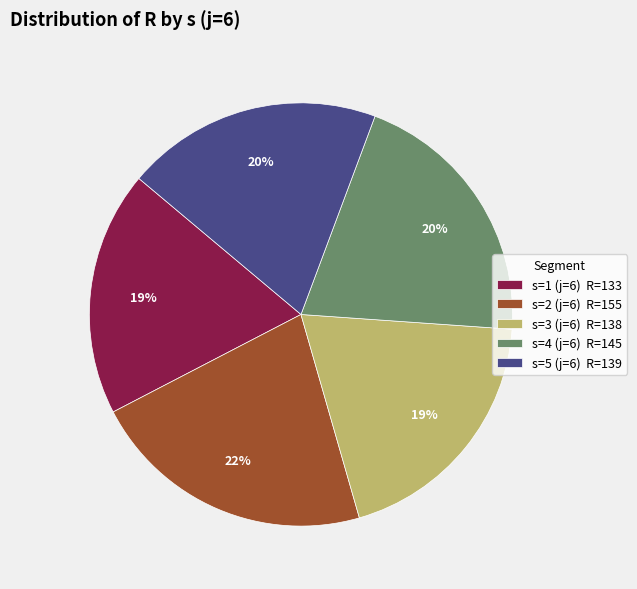

Between s=1 (j=6) R=133 and s=4 (j=6) R=145, which is larger?

s=4 (j=6) R=145